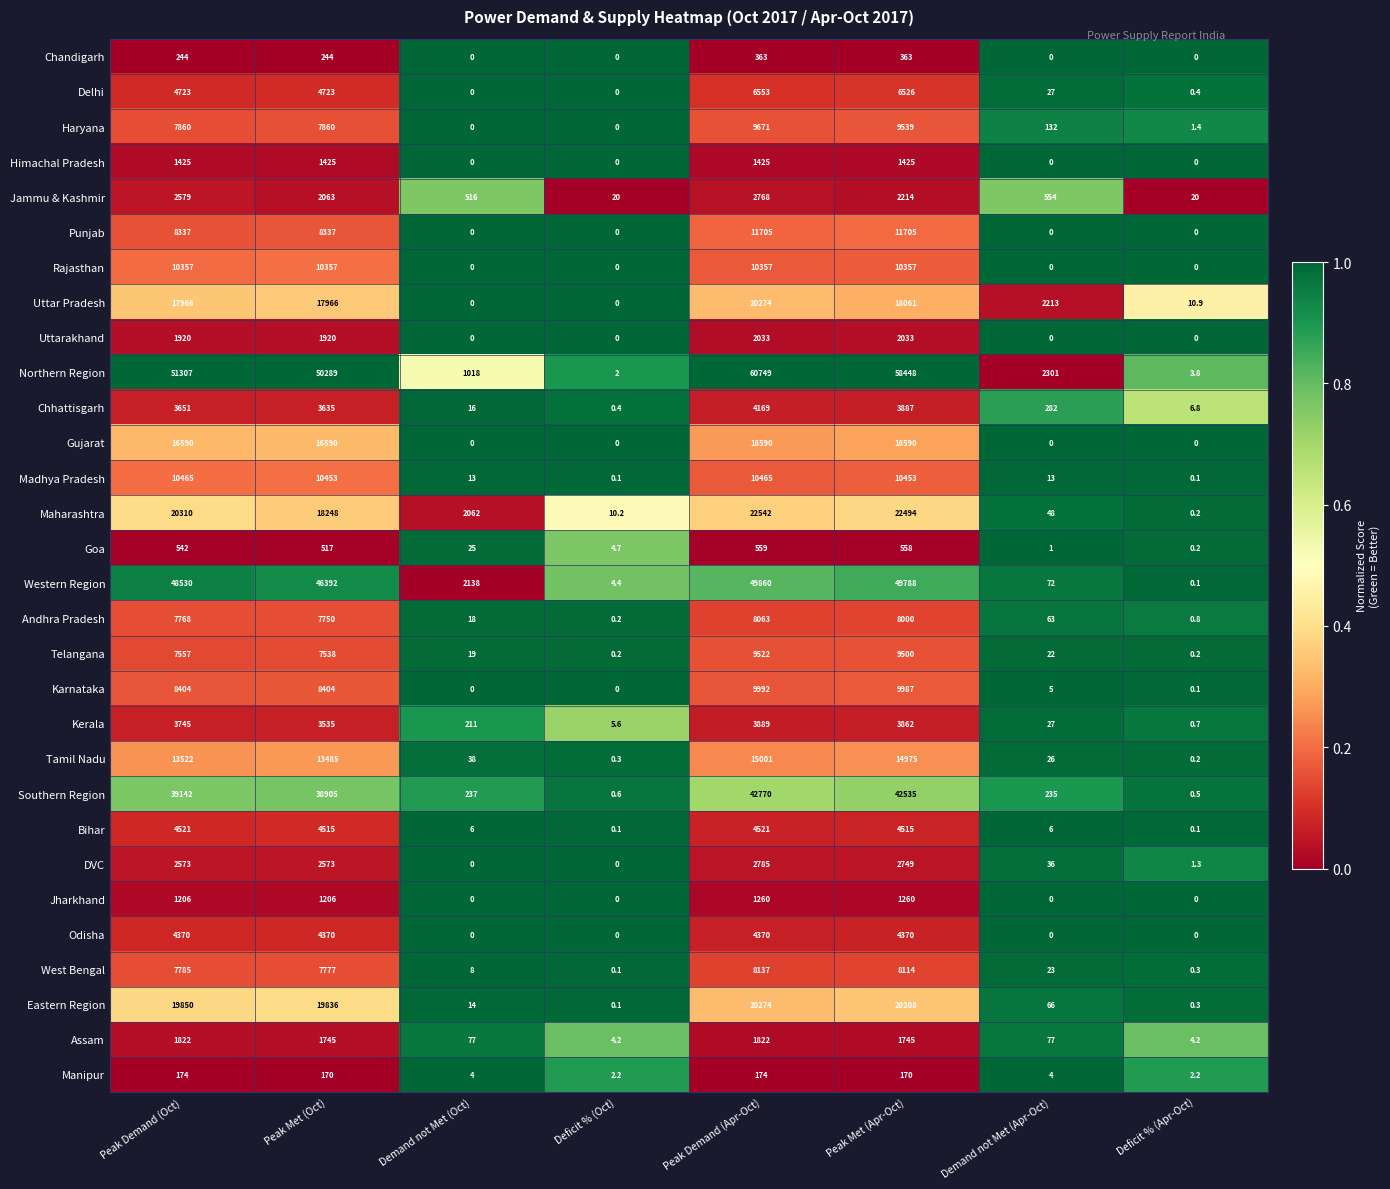

Rank the series at Peak Met (Oct) from lowest to highest value.

Manipur, Chandigarh, Goa, Jharkhand, Himachal Pradesh, Assam, Uttarakhand, Jammu & Kashmir, DVC, Kerala, Chhattisgarh, Odisha, Bihar, Delhi, Telangana, Andhra Pradesh, West Bengal, Haryana, Punjab, Karnataka, Rajasthan, Madhya Pradesh, Tamil Nadu, Gujarat, Uttar Pradesh, Maharashtra, Eastern Region, Southern Region, Western Region, Northern Region